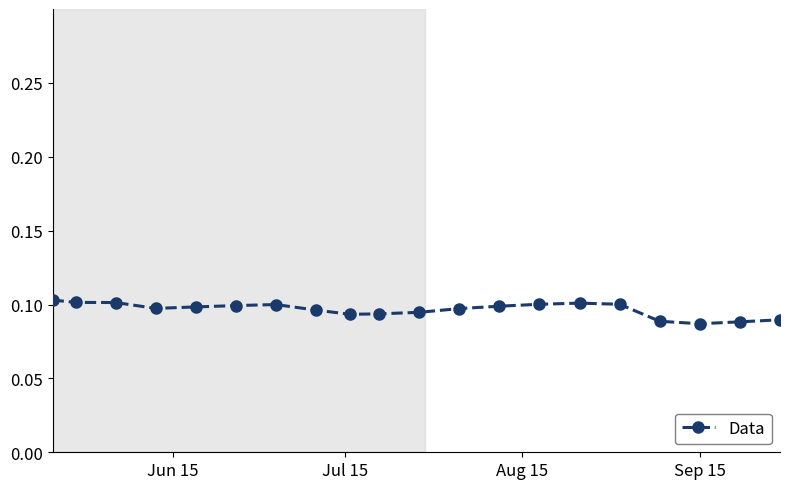

True or false: there are more than 1 points higher than both neighbors.

True